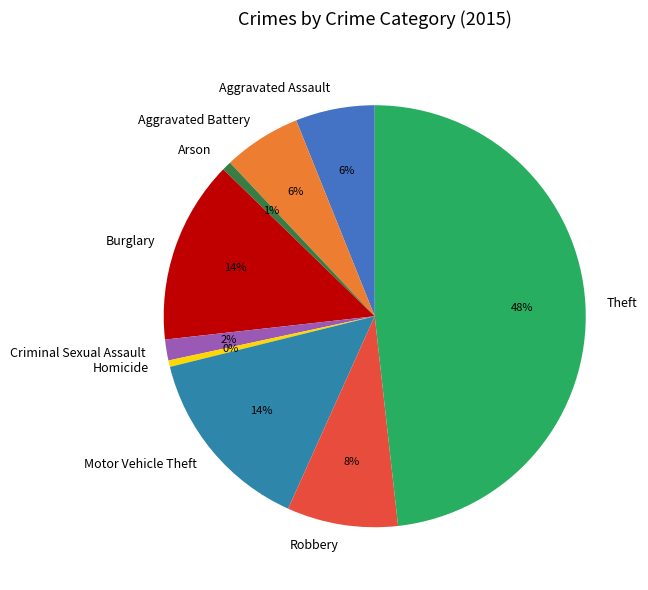

How many segments does this pie chart have?

9